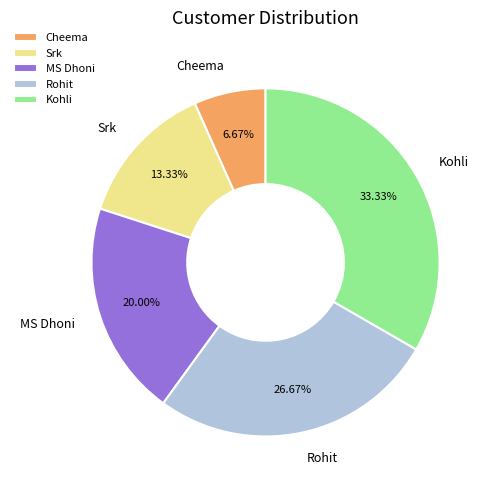

Which slice is the largest?

Kohli